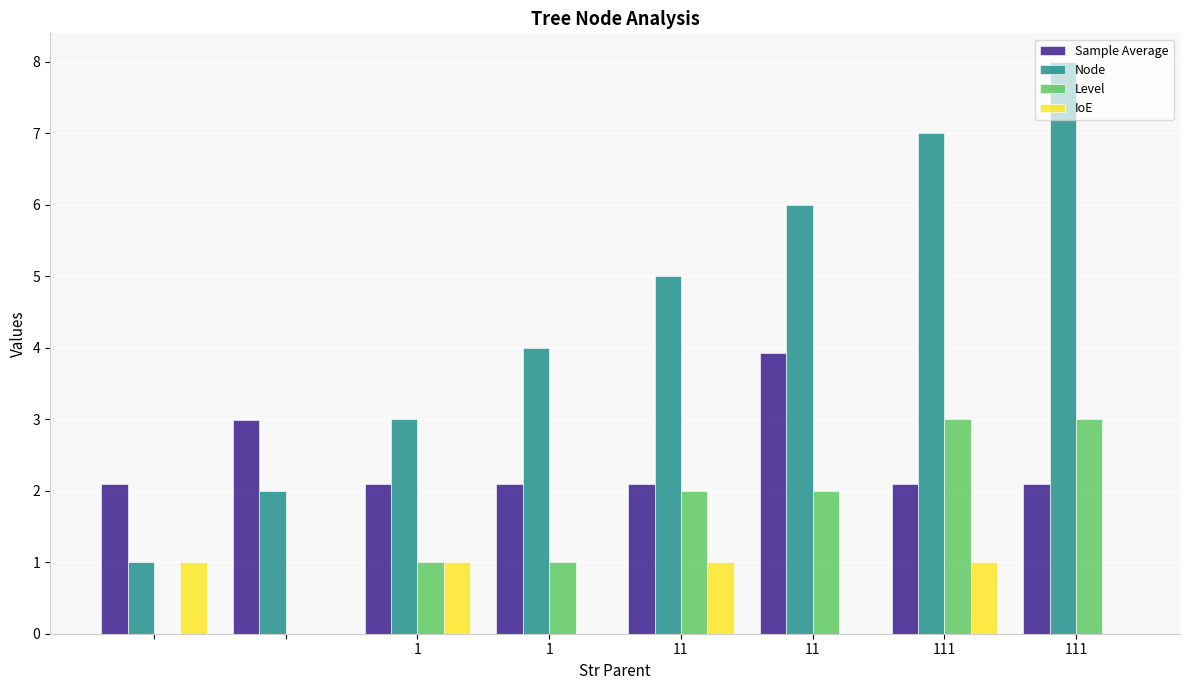

How many series are shown in this chart?

4